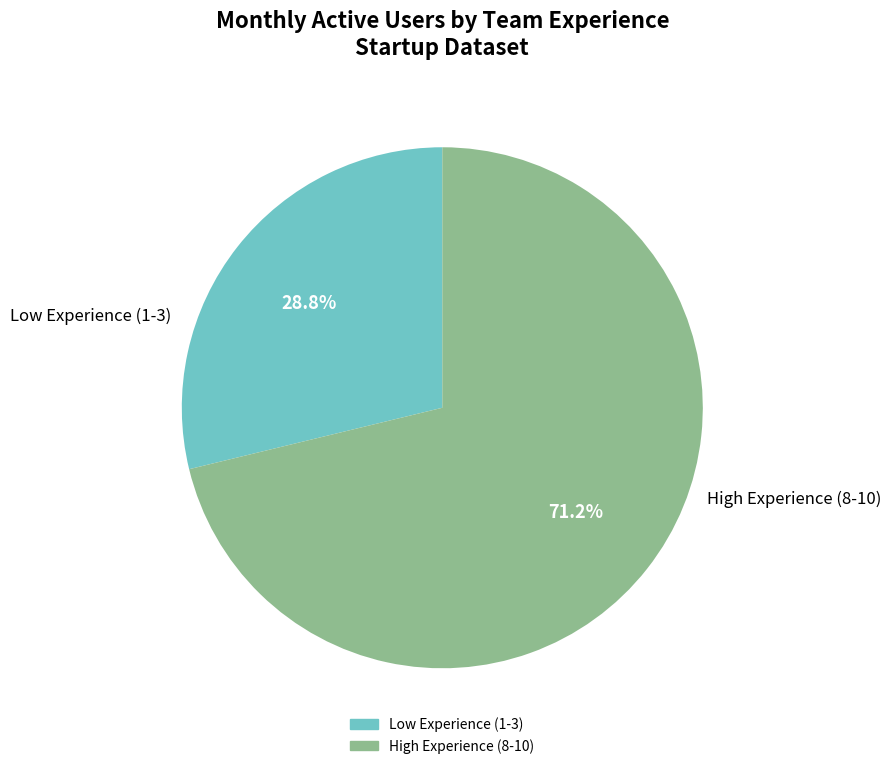

Is there any slice that represents more than half of the pie?

Yes